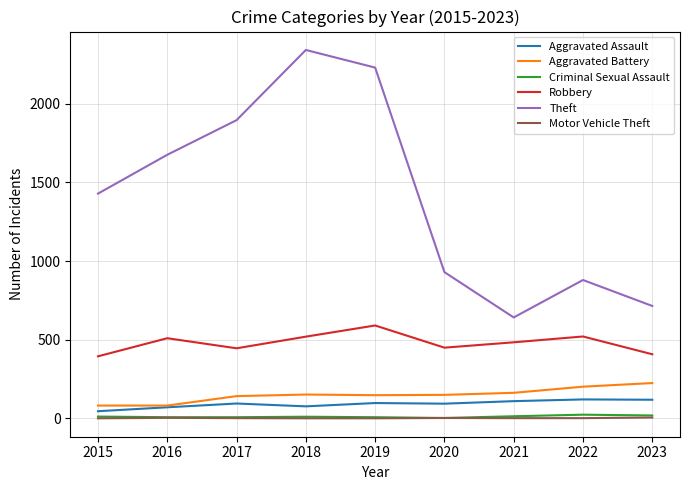

True or false: Criminal Sexual Assault has a value of 12 at 2015.

True